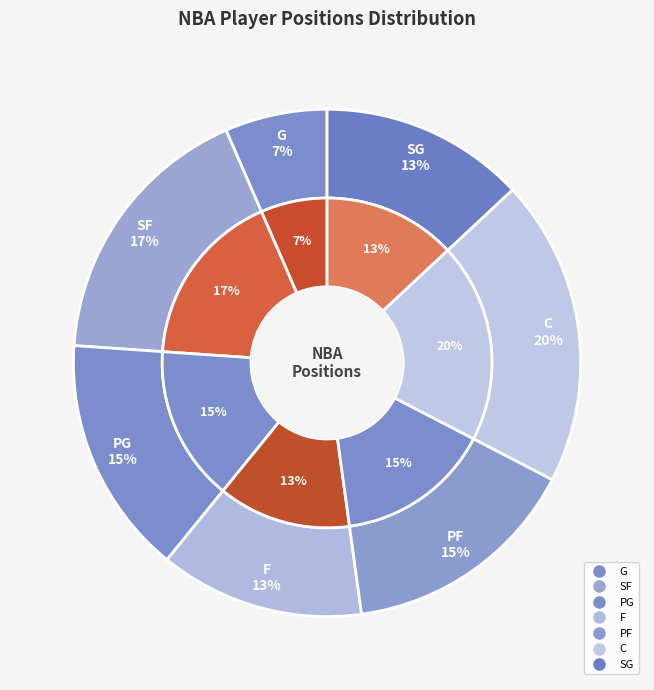

Is it true that SG is 28% of the pie?

False